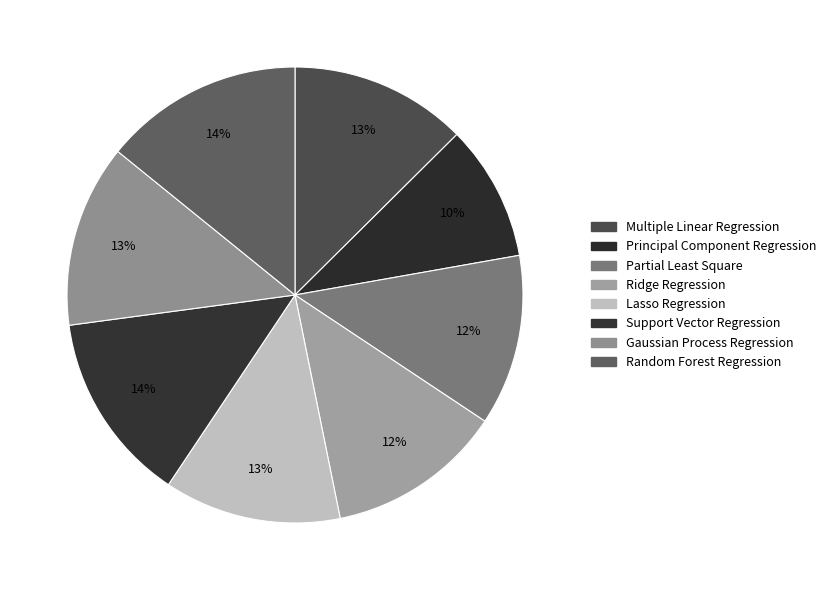

How many slices are in this pie chart?

8